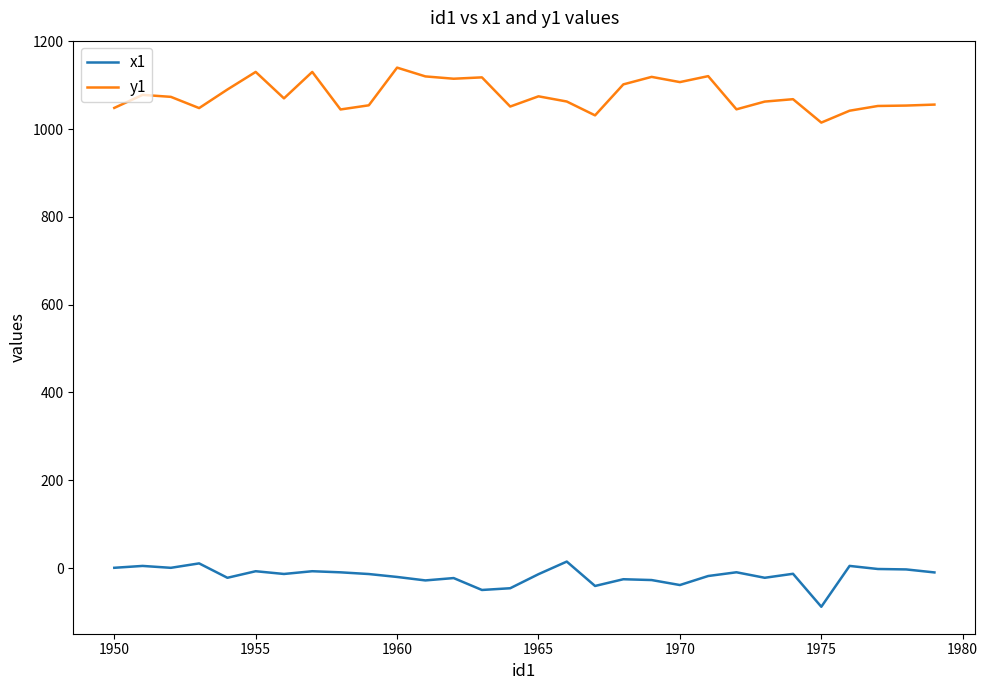

True or false: y1 and x1 intersect in this chart.

False